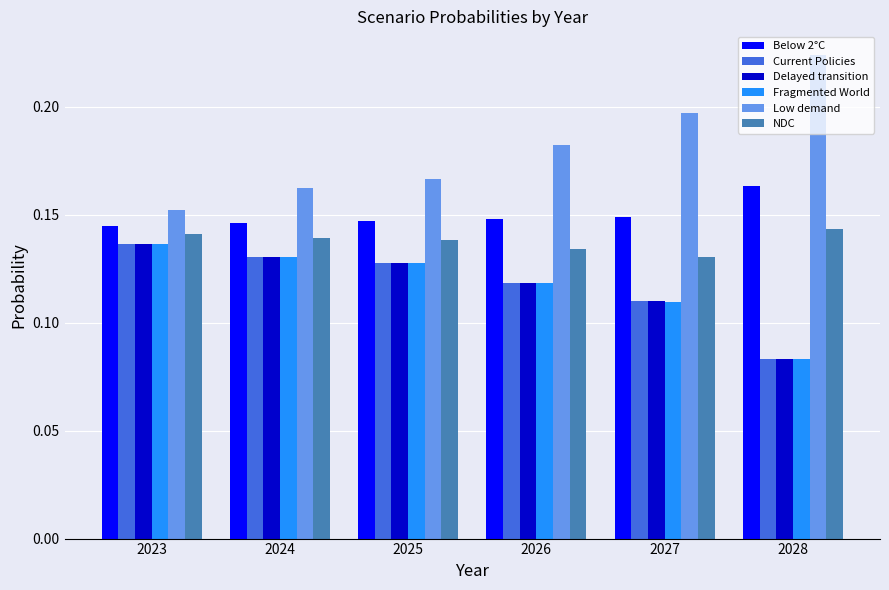

The value of Delayed transition at 2027 is 0.0. True or false?

False